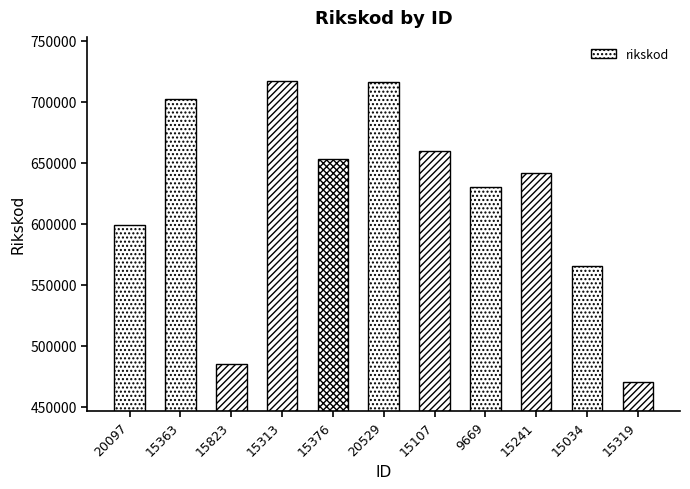

At which label does the data first exceed 641675?

15363